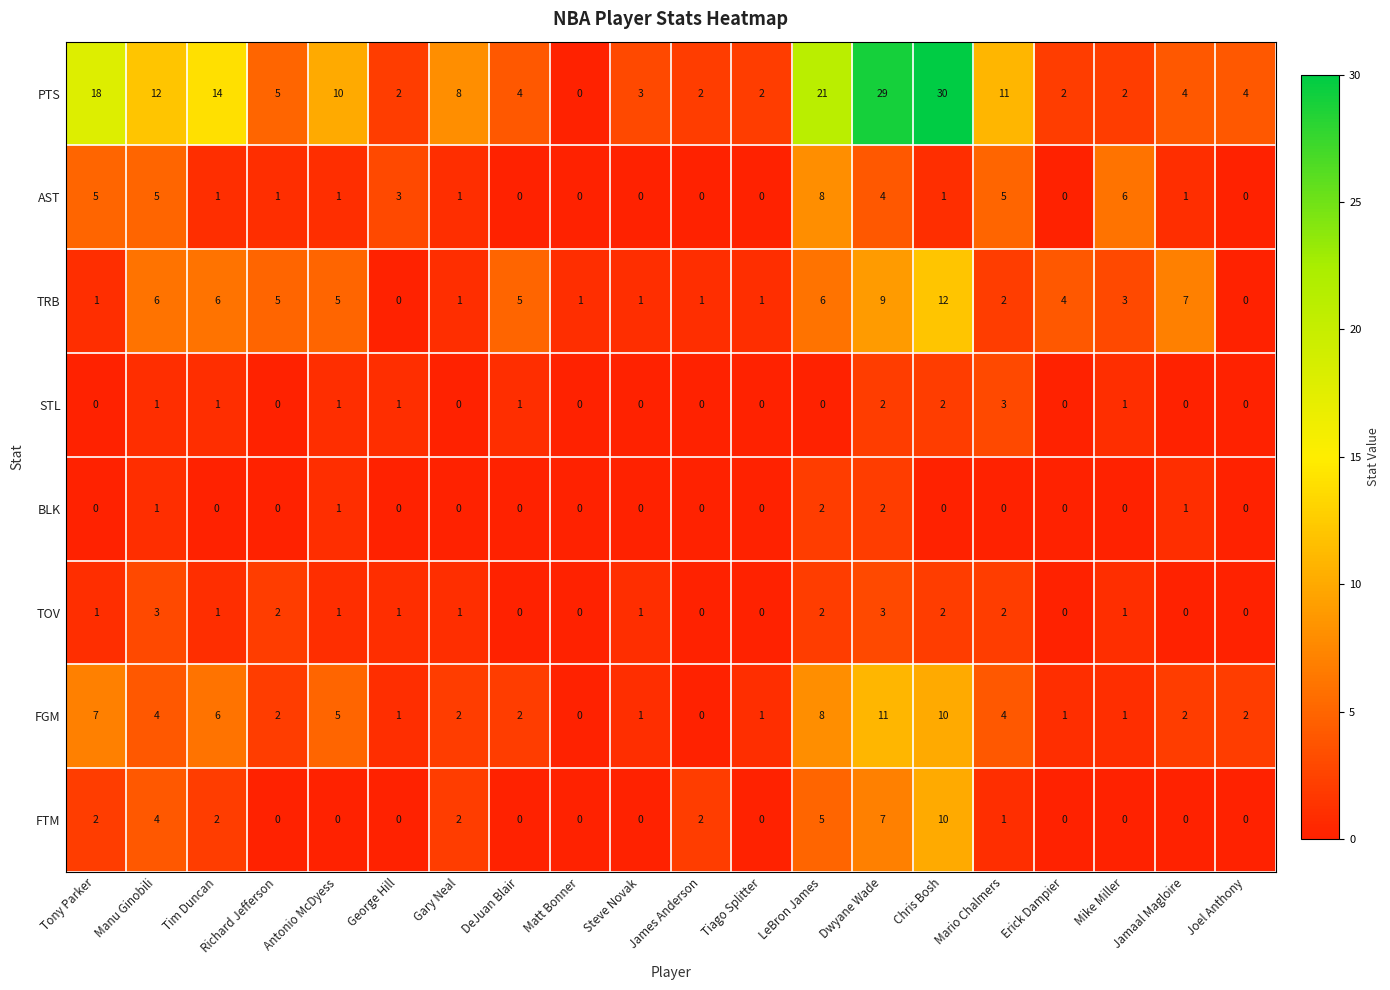

What is the sum of all PTS values?

183